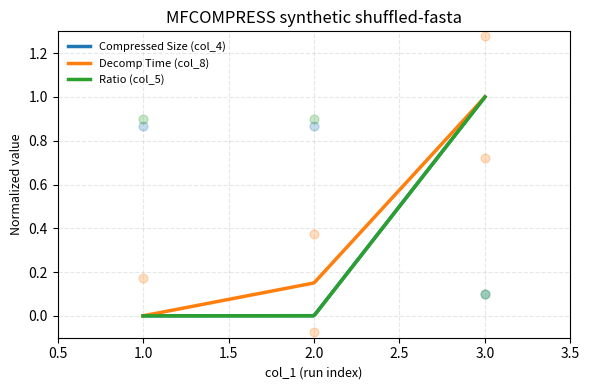

Is the value of col_8 at 3 greater than the value of col_5 at 2?

Yes